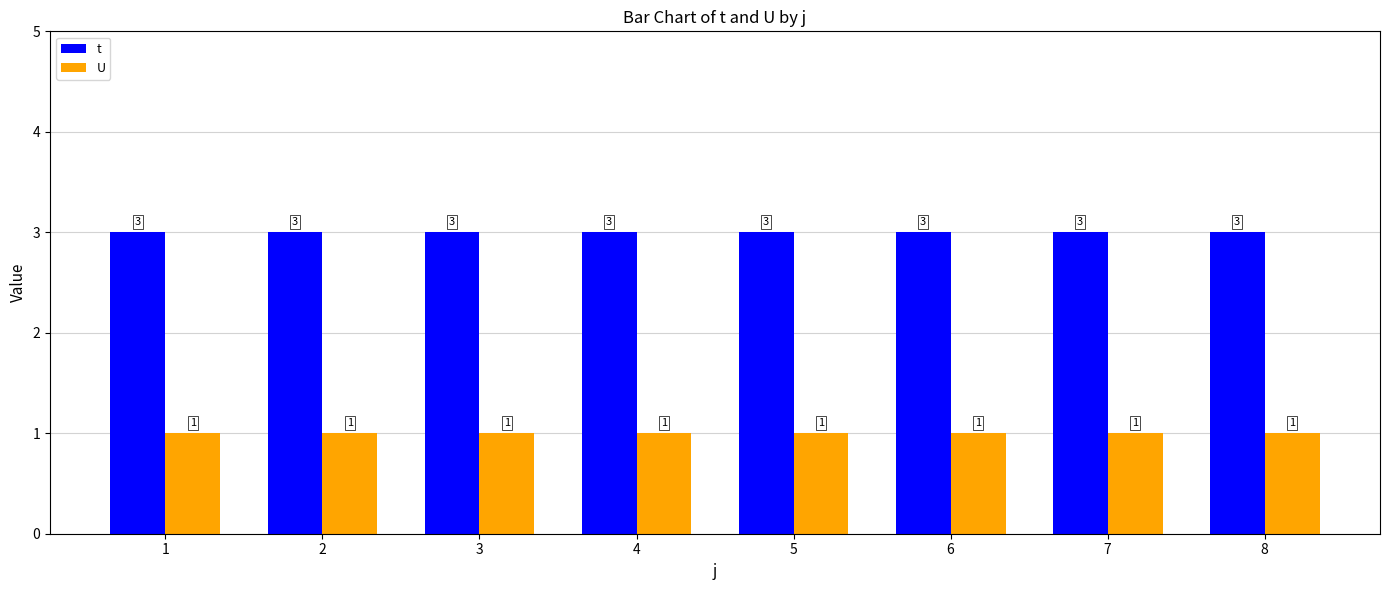

How many bars are there in total?

16